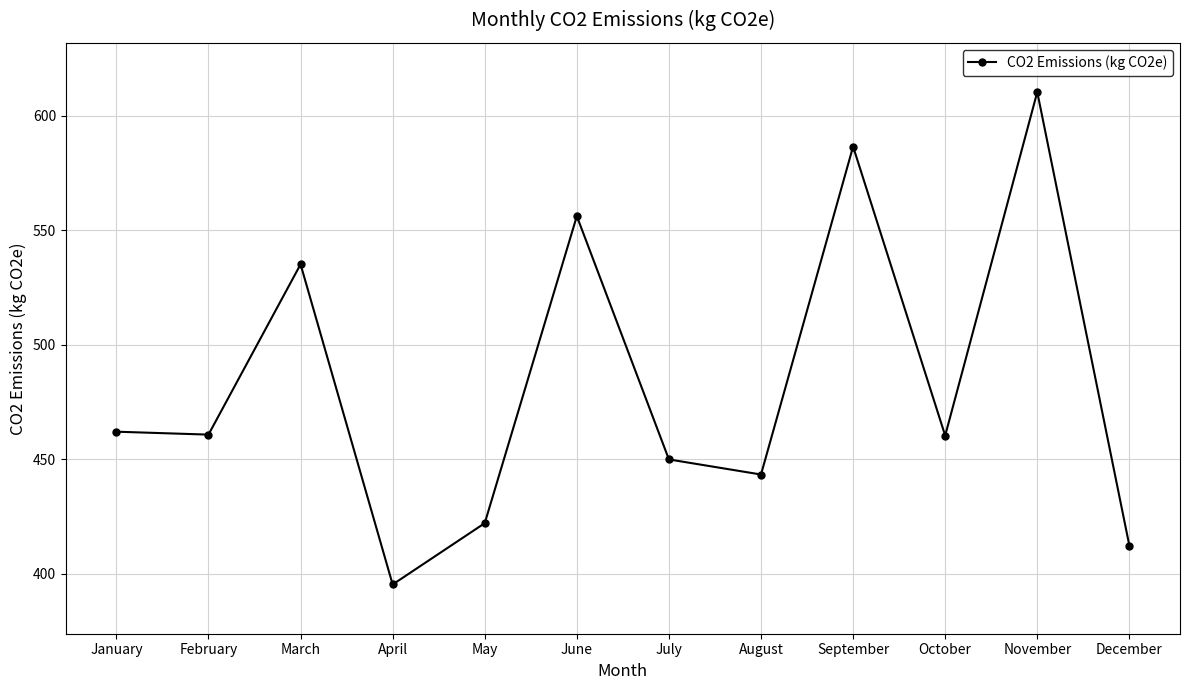

What is the difference between the second highest and second lowest values?

174.1